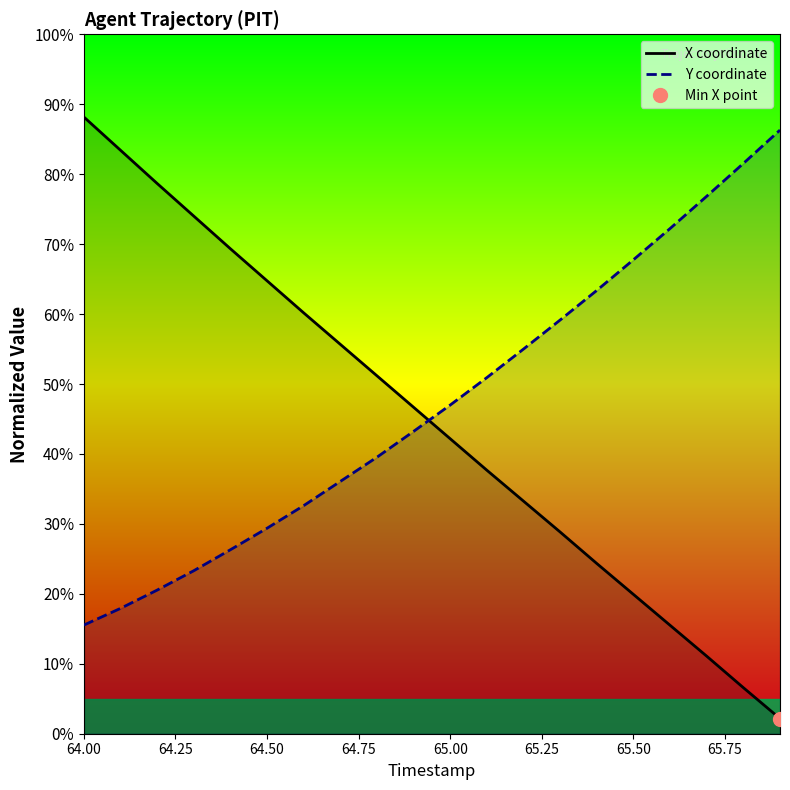

True or false: X coordinate and Y coordinate intersect in this chart.

True